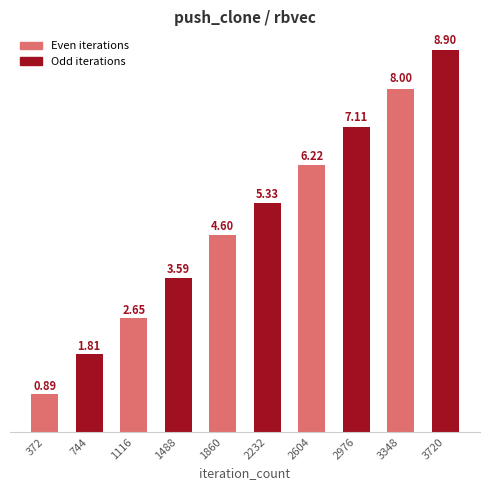

Are the bars horizontal?

No